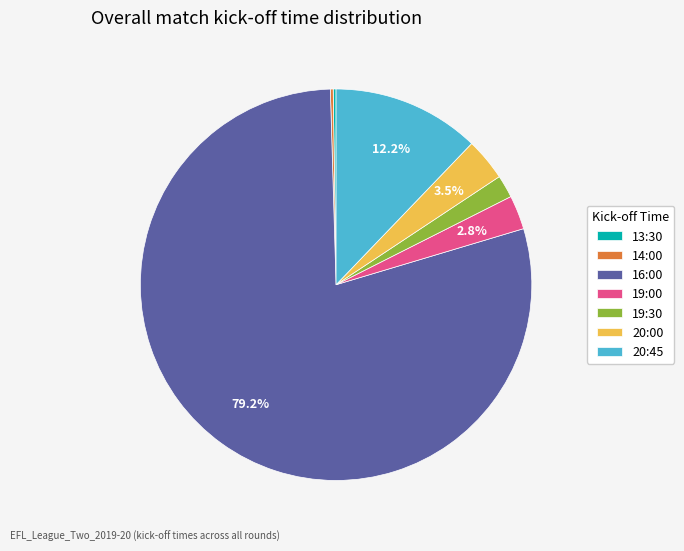

Which slice is the largest?

16:00